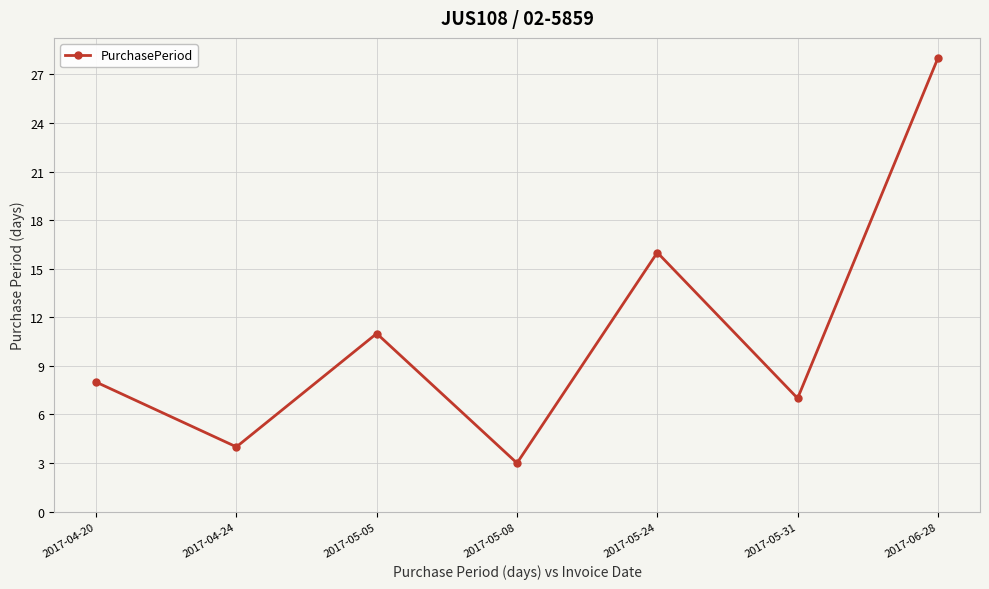

List the labels in order of value, largest first.

2017-06-28, 2017-05-24, 2017-05-05, 2017-04-20, 2017-05-31, 2017-04-24, 2017-05-08